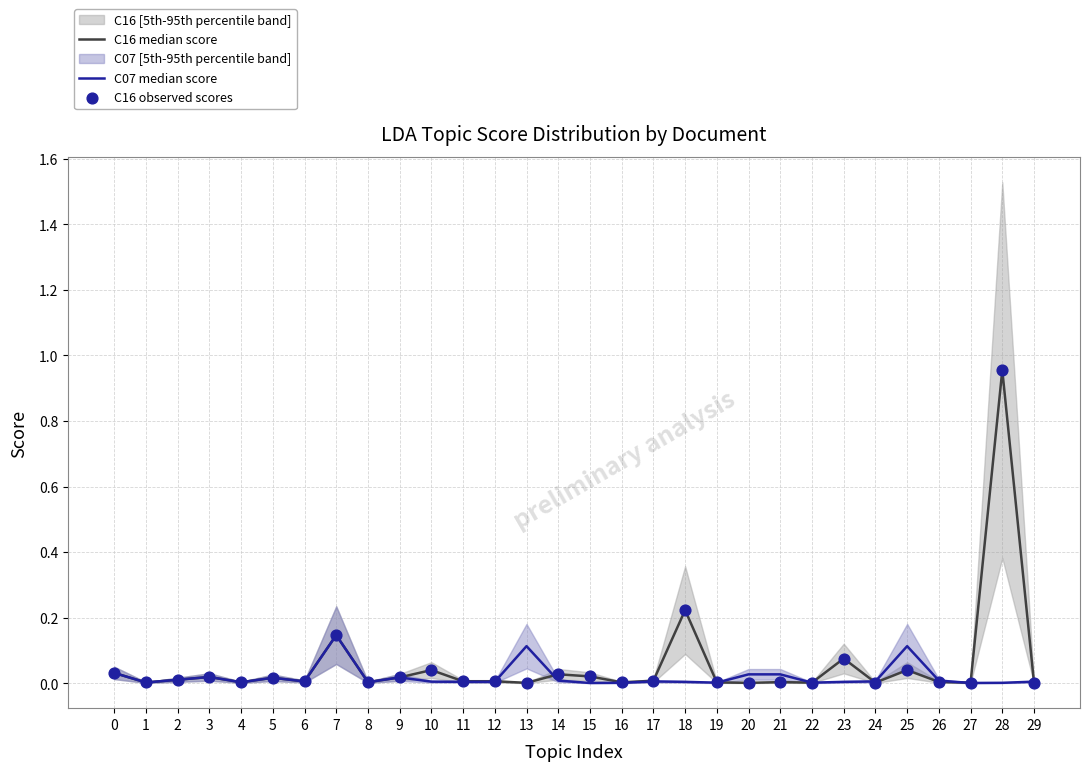

Which series has the largest total across all categories?

C16 median score